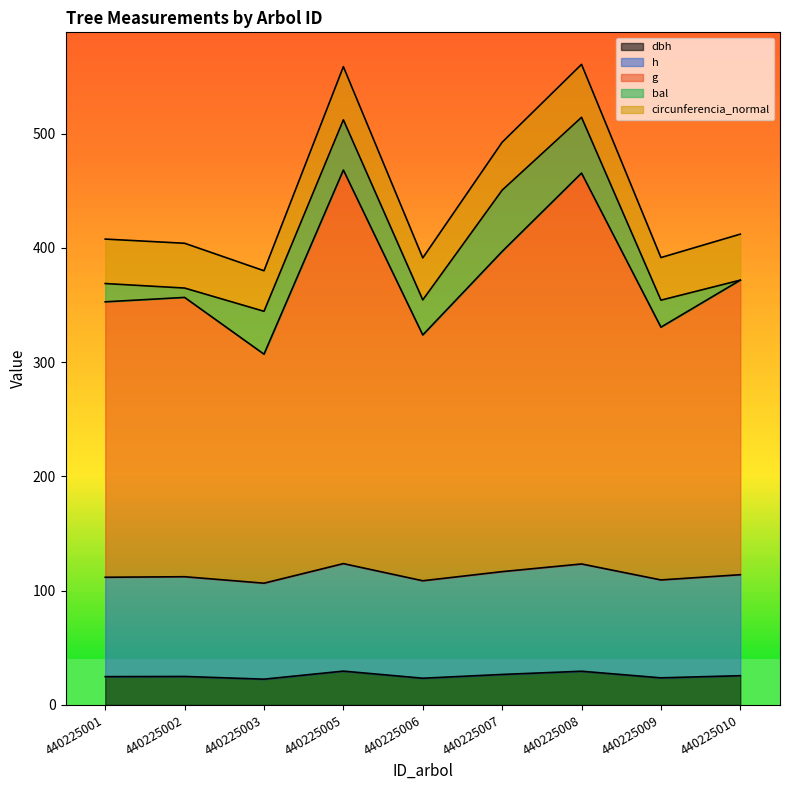

What is the total value across all series at 440225003?

380.1